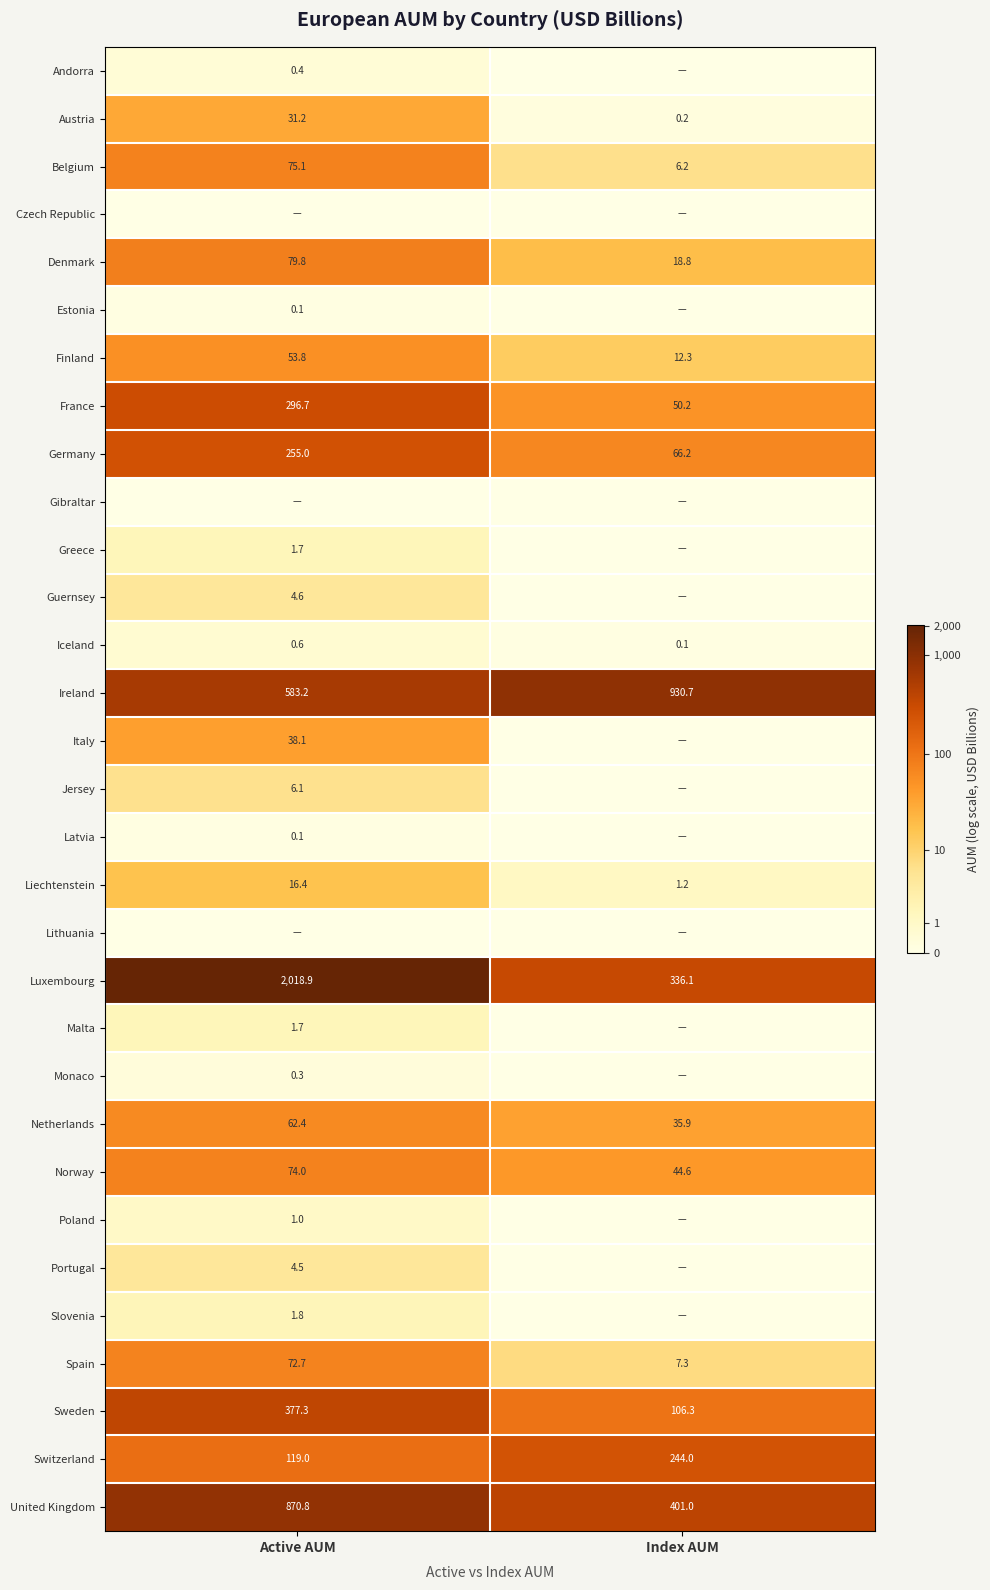

How many series are shown in this chart?

31